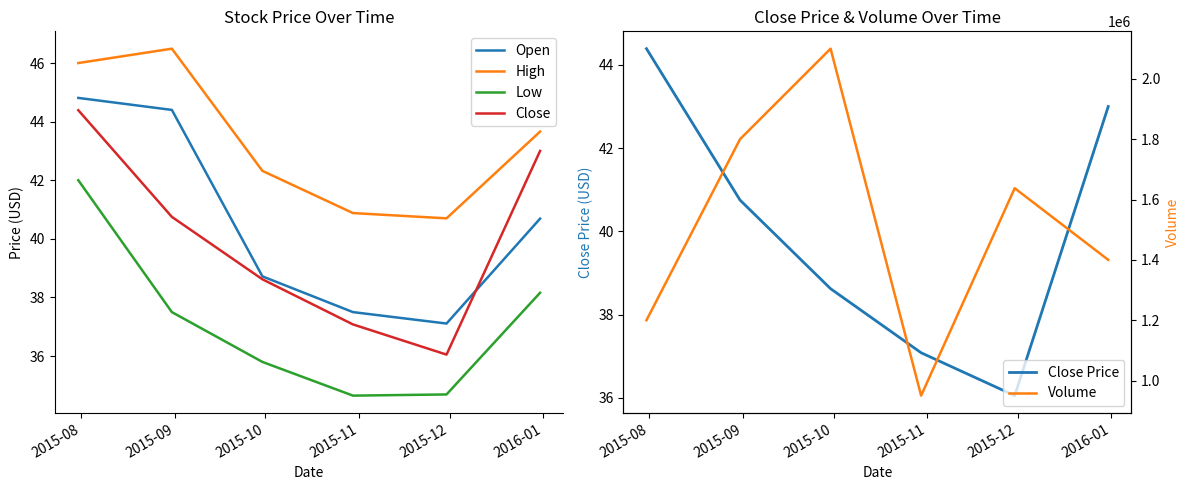

True or false: High and Close intersect in this chart.

False